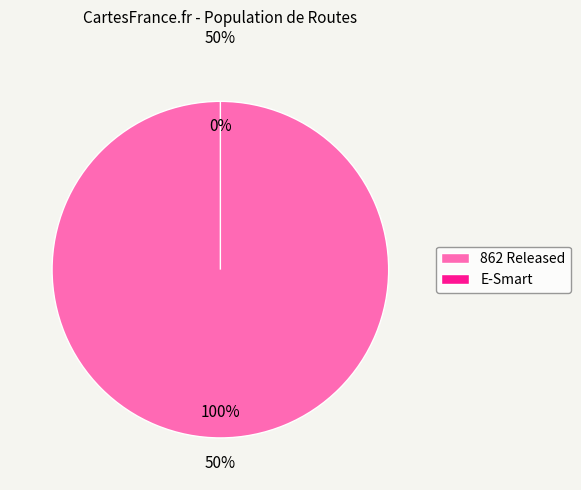

Is it true that E-Smart is 1% of the pie?

False